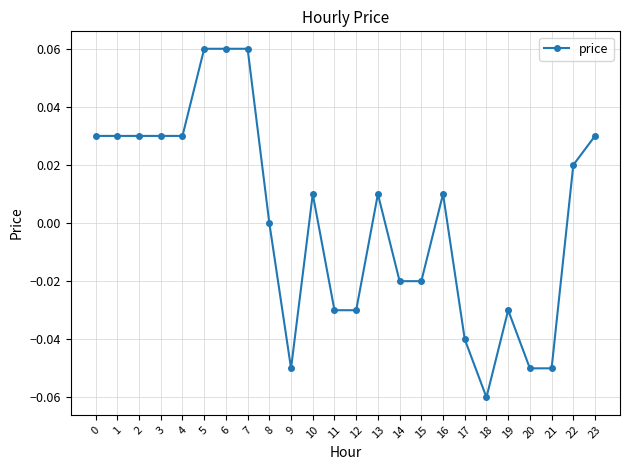

Which category has the lowest value across all series?

18